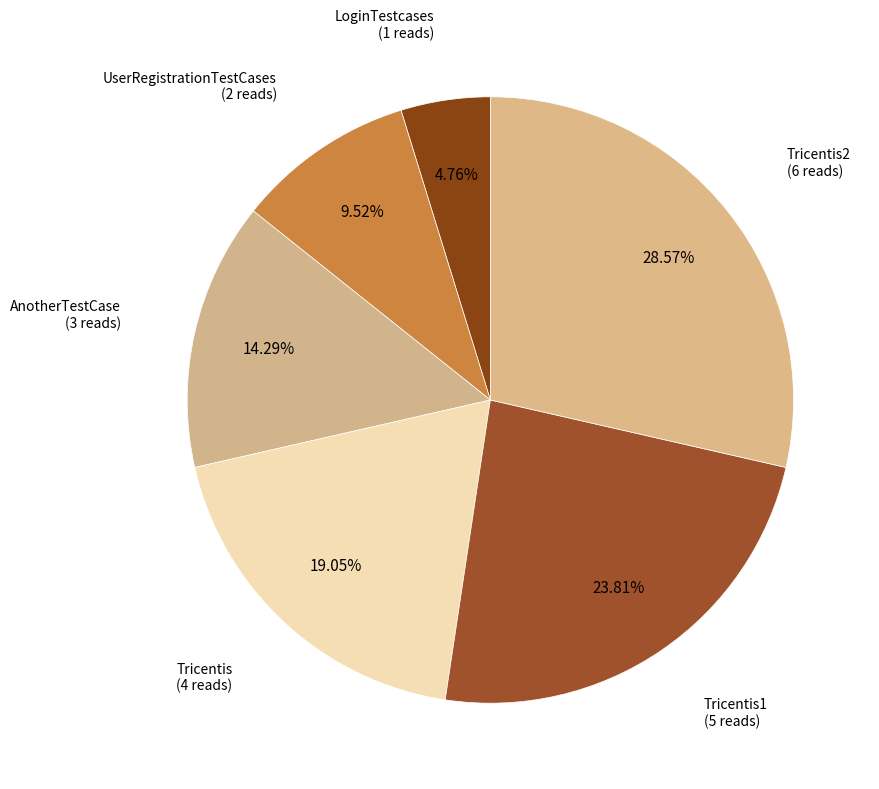

Which category has the smallest portion of the pie?

LoginTestcases